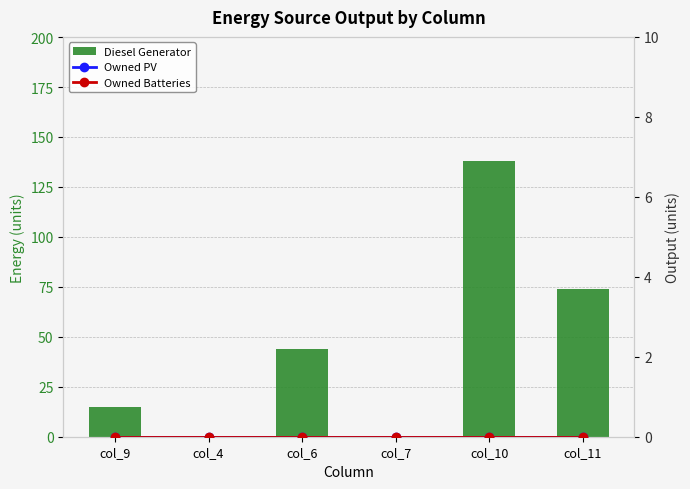

What position from the right is col_4?

5